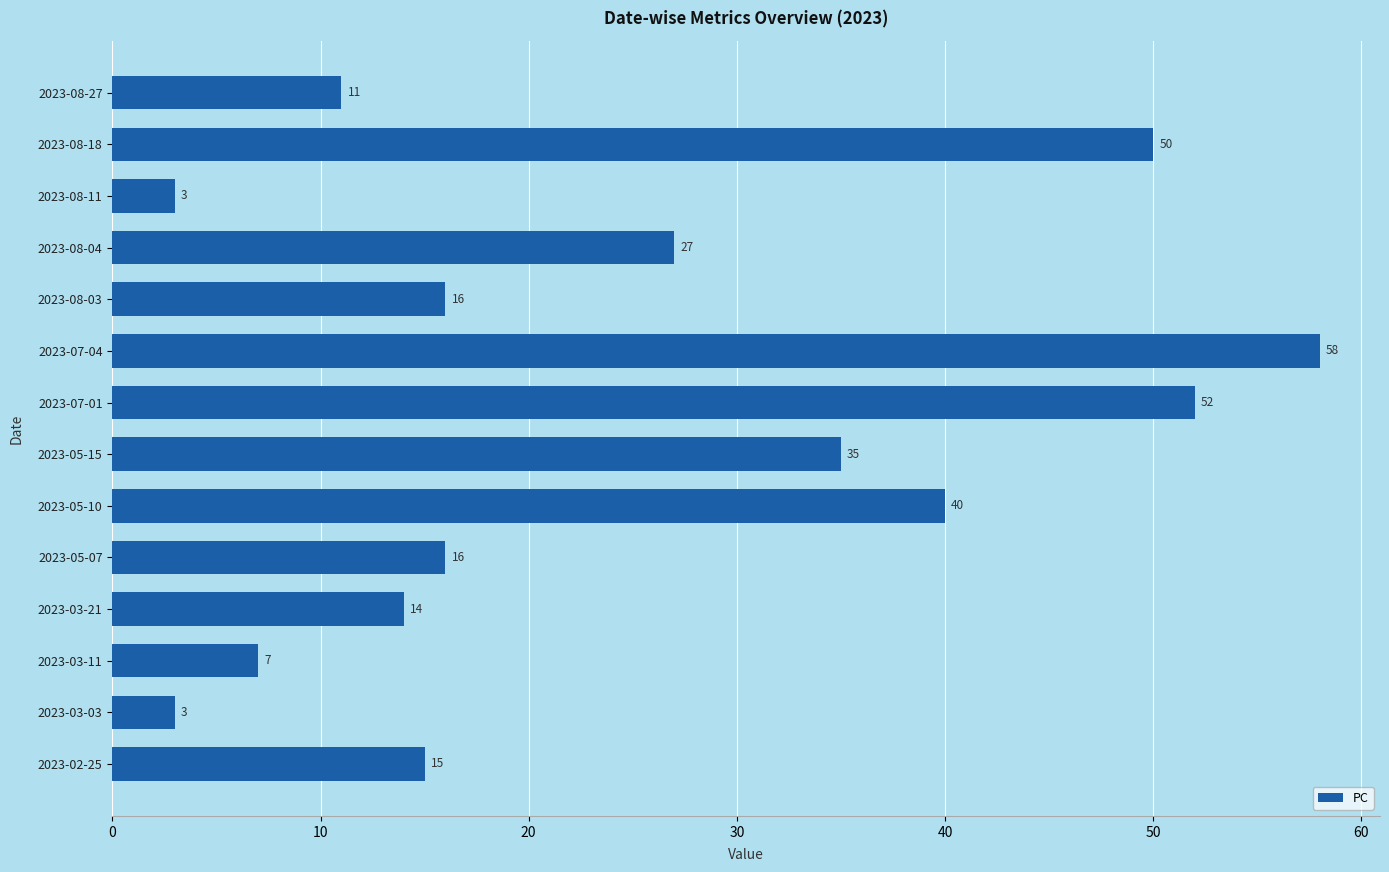

What is the label of the 2nd bar from the top?

2023-08-18